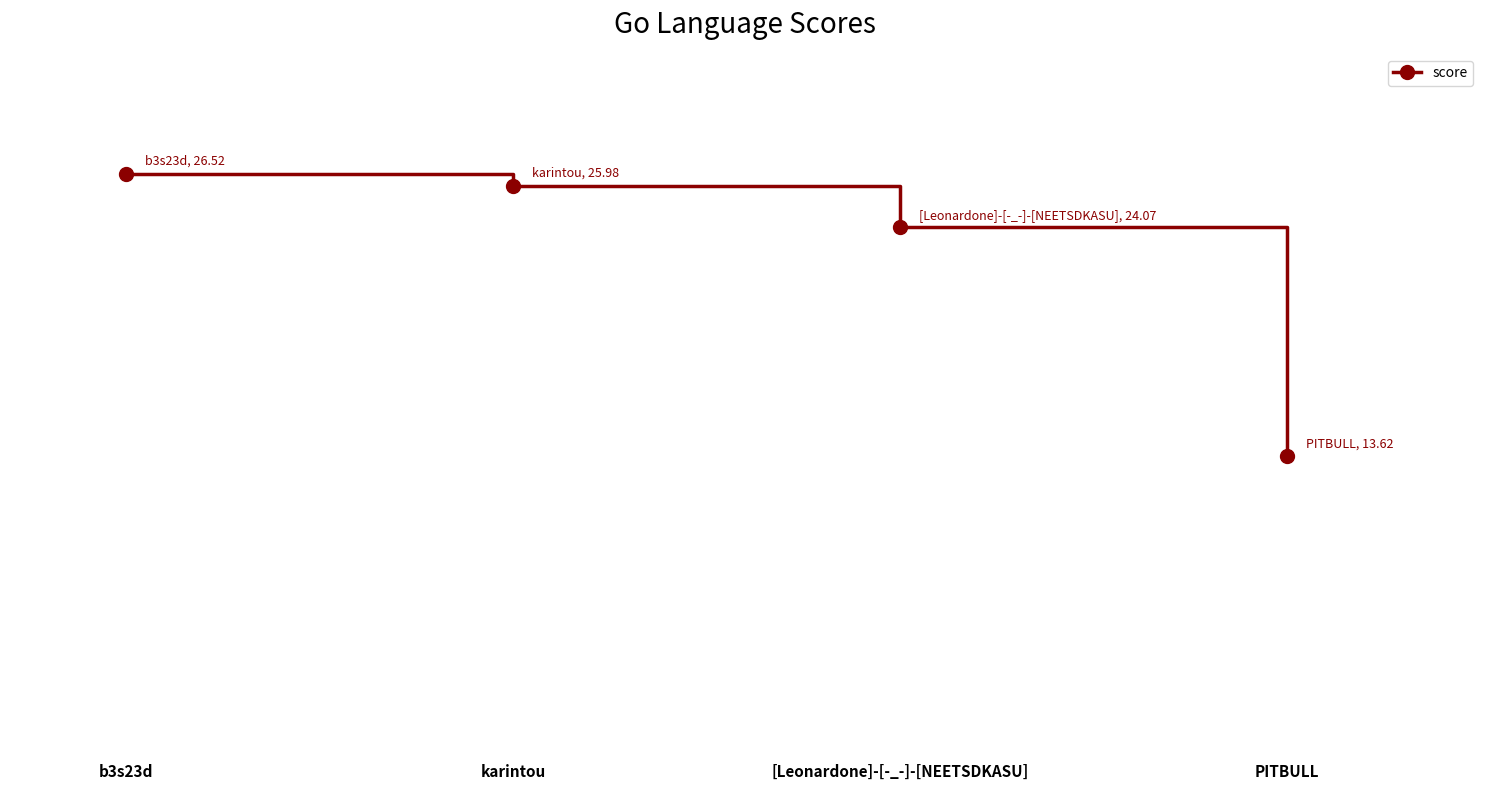

Reading left to right, extract all data points from this chart.

26.5	26.0	24.1	13.6